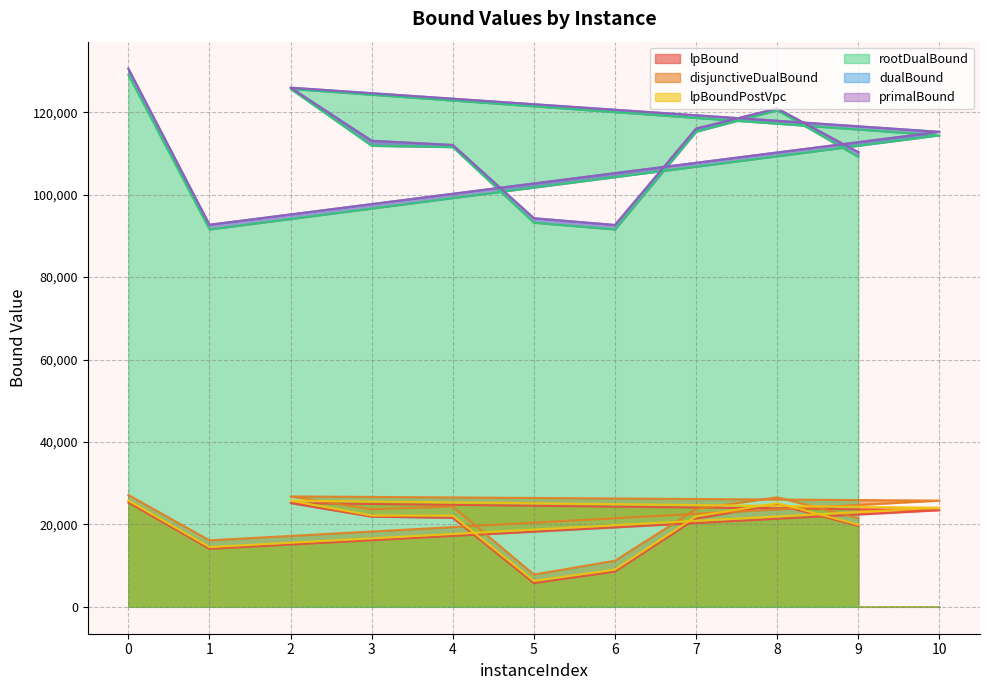

Where is disjunctiveDualBound nearest to the value 17485?

1